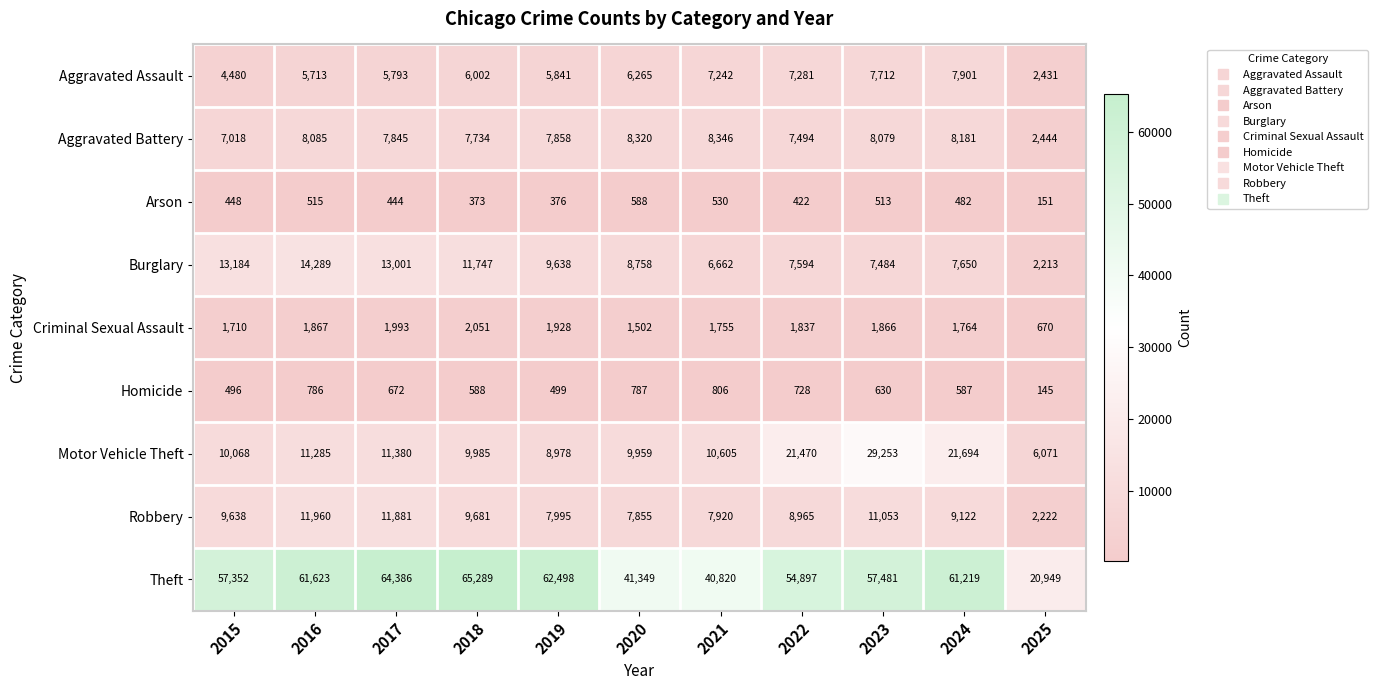

How many categories are shown in the chart?

11